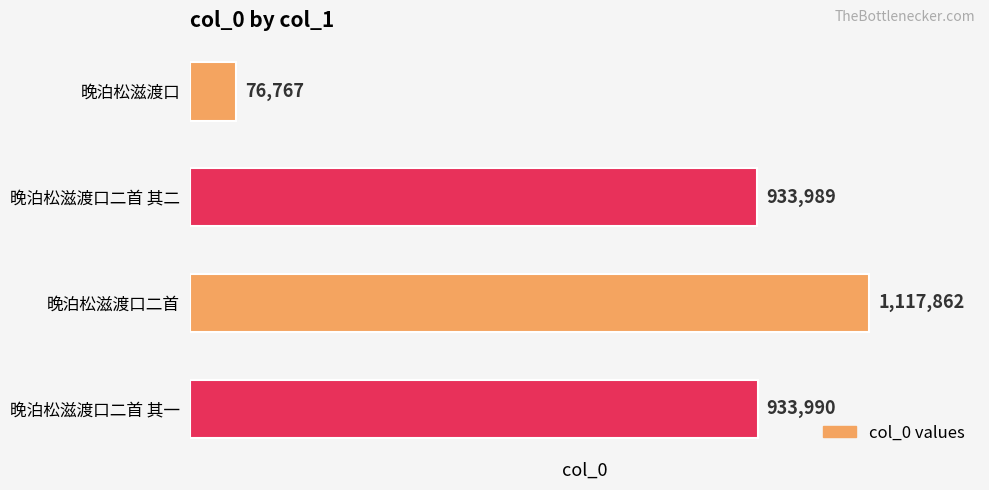

Count the number of categories in the chart.

4